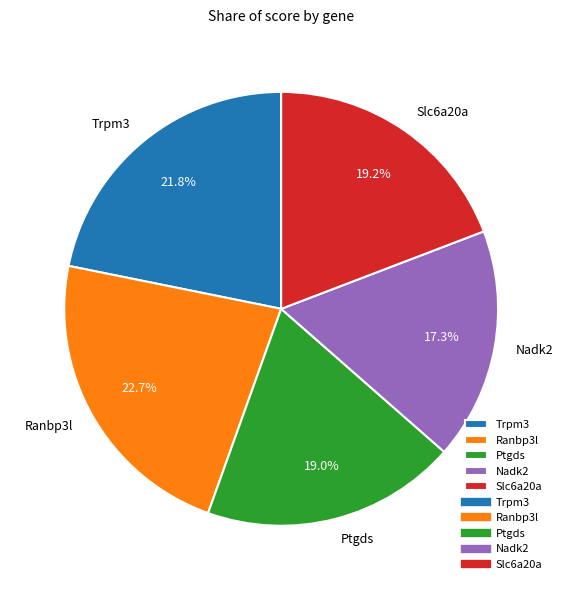

Approximately how many times larger is the value at Nadk2 compared to Trpm3?

0.8